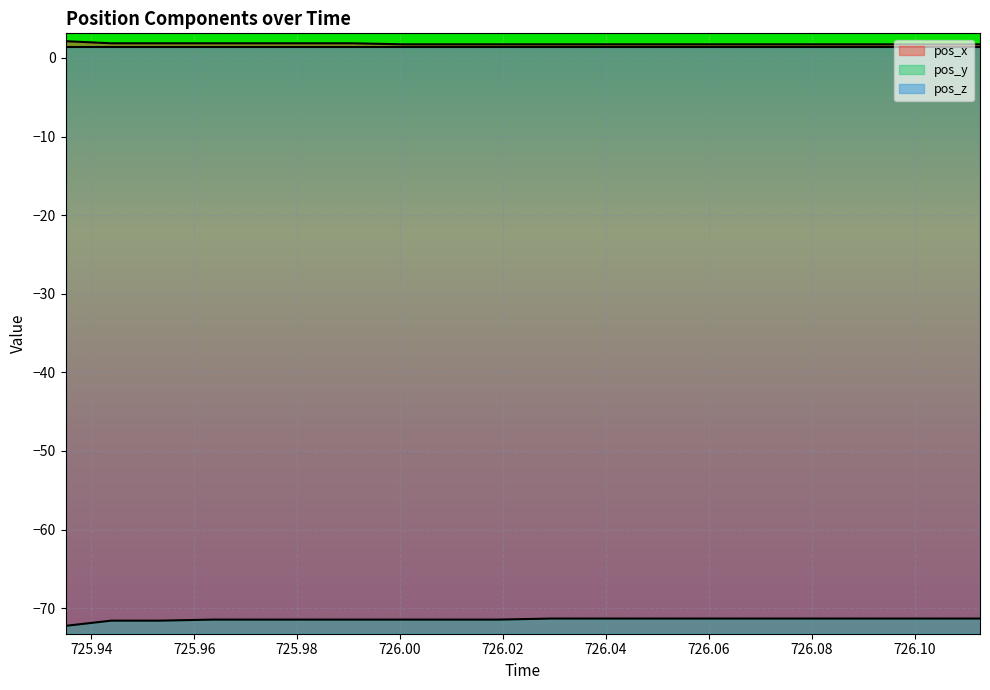

What is the value of the pos_x point at the 5th from the left?

1.9